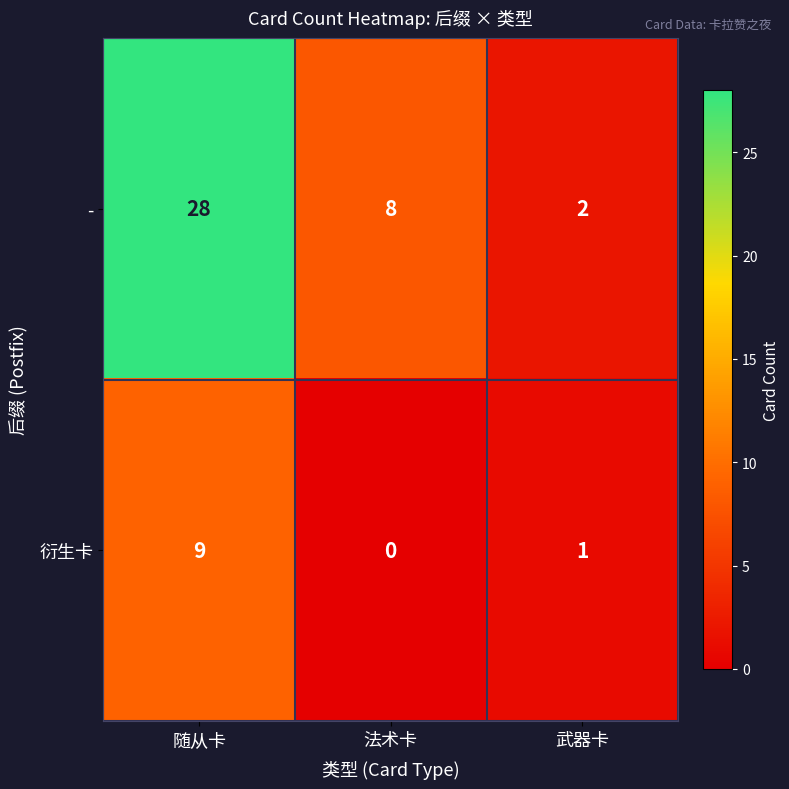

How many distinct data groups are displayed?

2